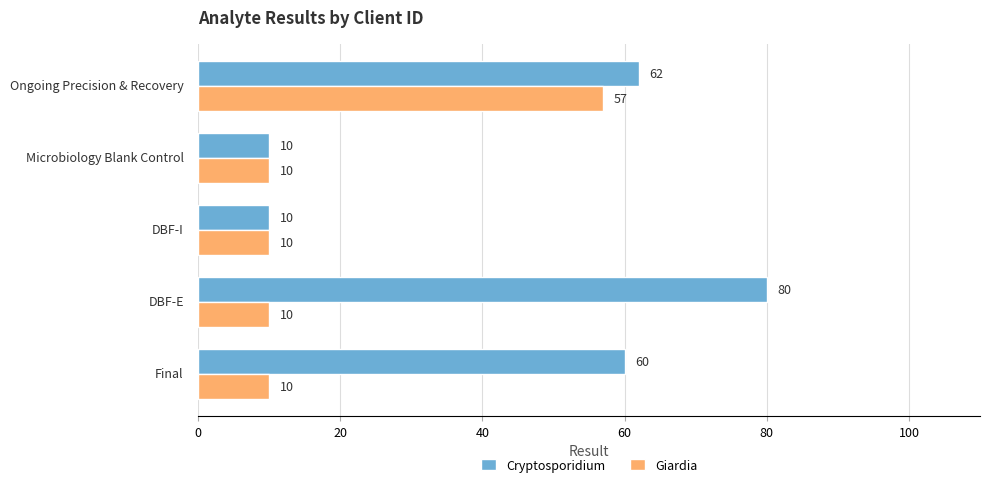

What is the maximum value shown in the chart?

80